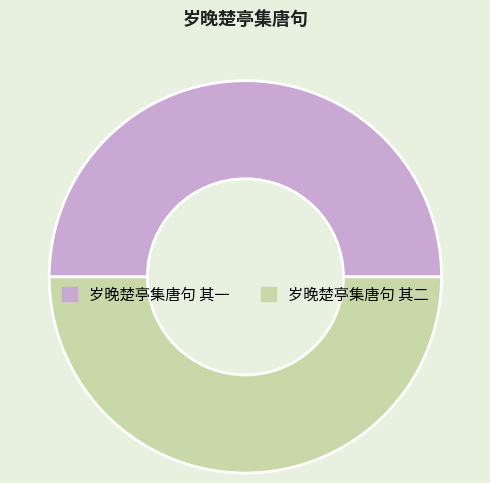

What is the ratio of the value at 岁晚楚亭集唐句 其一 to the value at 岁晚楚亭集唐句 其二?

1.0